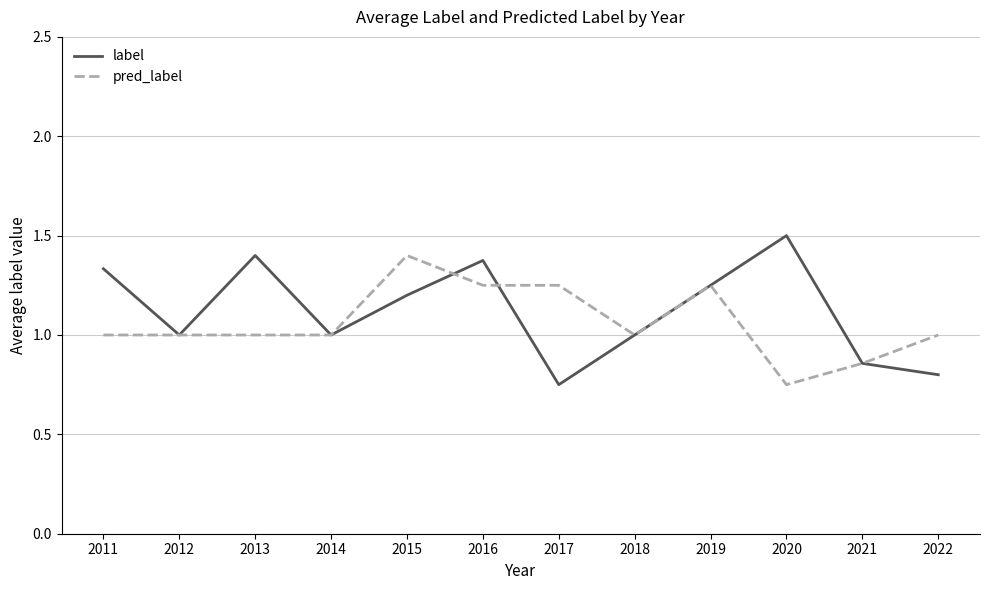

The label series shows 1.4 at 2013. True or false?

True